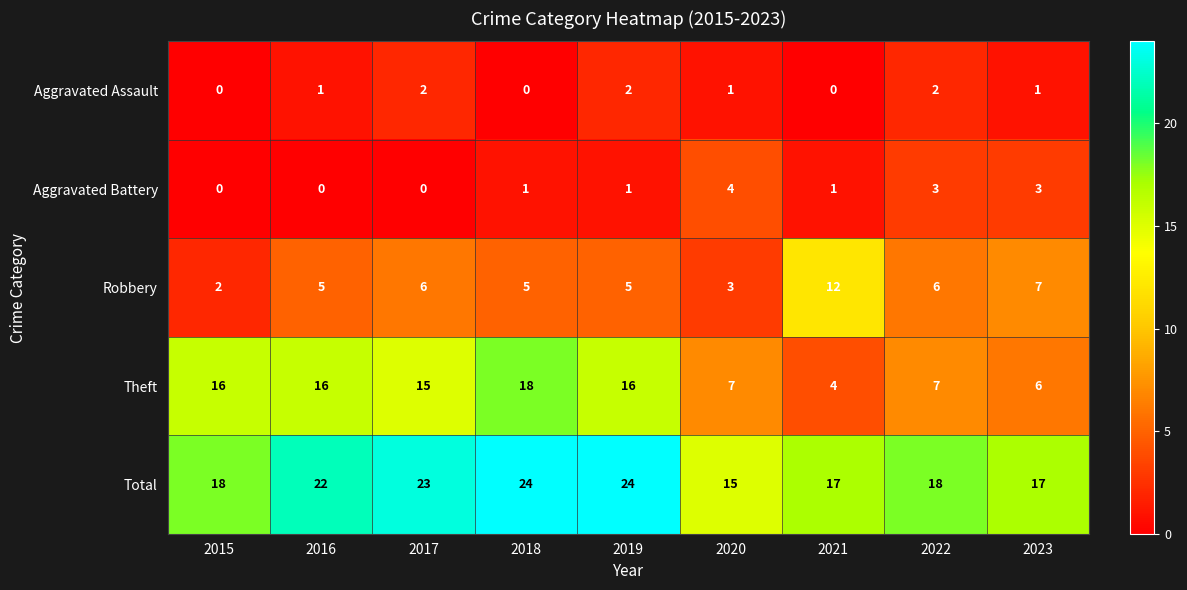

Which category has the lowest value in the Total series?

2020